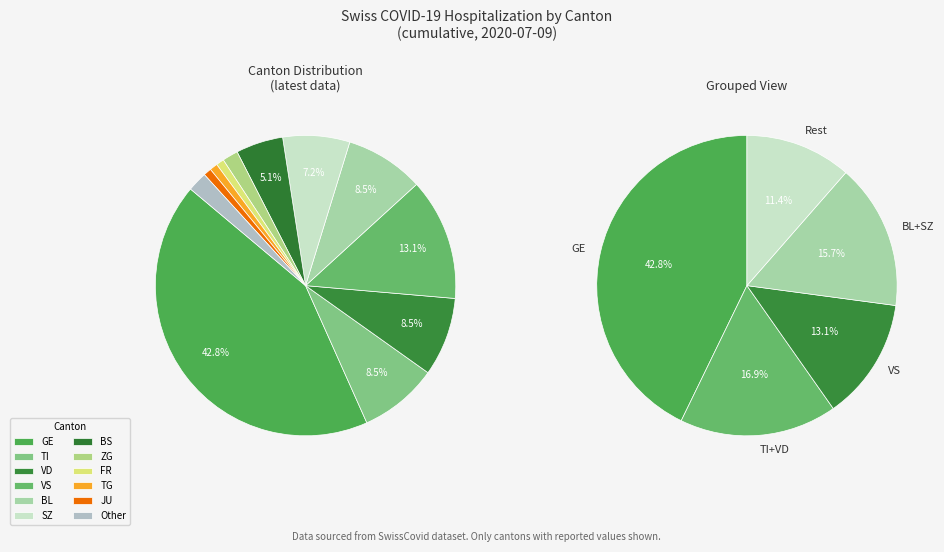

True or false: SH accounts for 19% of the total.

False